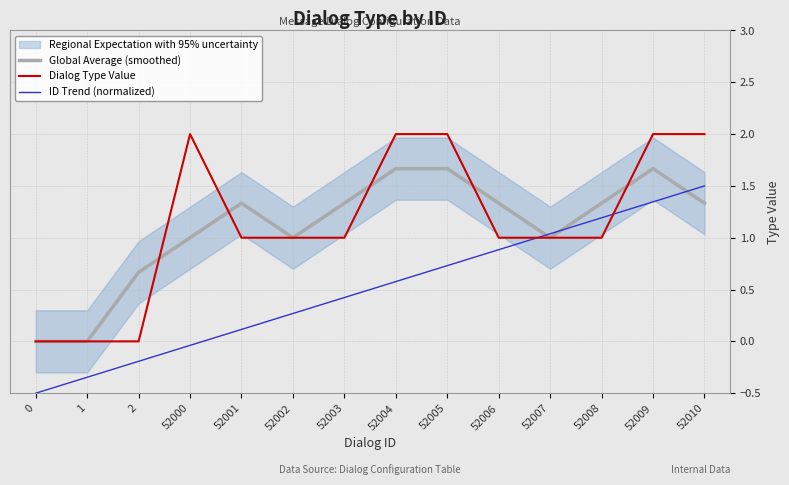

Reading left to right, transcribe all the data shown in this chart.

Global Average (smoothed): 0=0.0	1=0.0	2=0.7	52000=1.0	52001=1.3	52002=1.0	52003=1.3	52004=1.7	52005=1.7	52006=1.3	52007=1.0	52008=1.3	52009=1.7	52010=1.3
Dialog Type Value: 0=0.0	1=0.0	2=0.0	52000=2.0	52001=1.0	52002=1.0	52003=1.0	52004=2.0	52005=2.0	52006=1.0	52007=1.0	52008=1.0	52009=2.0	52010=2.0
ID Trend (normalized): 0=-0.5	1=-0.3	2=-0.2	52000=-0.0	52001=0.1	52002=0.3	52003=0.4	52004=0.6	52005=0.7	52006=0.9	52007=1.0	52008=1.2	52009=1.3	52010=1.5